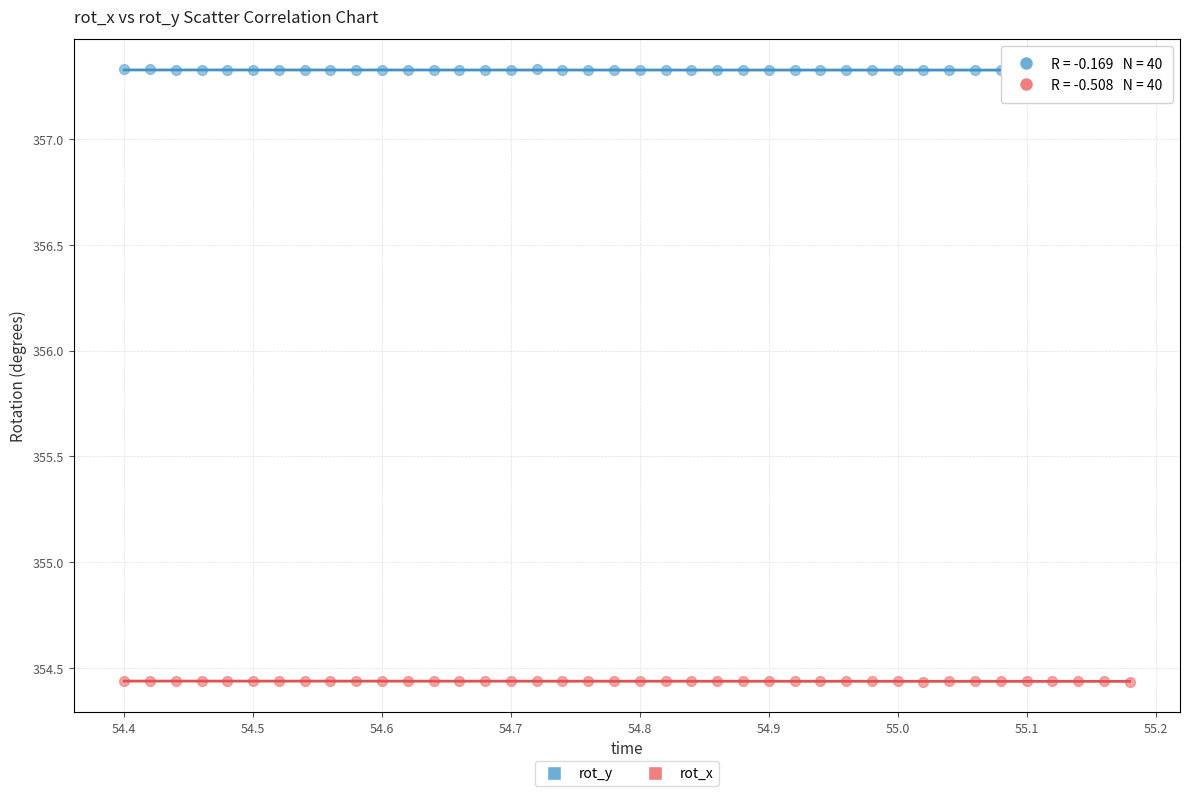

What is the X range (max minus min) for the scatter plot?

0.8